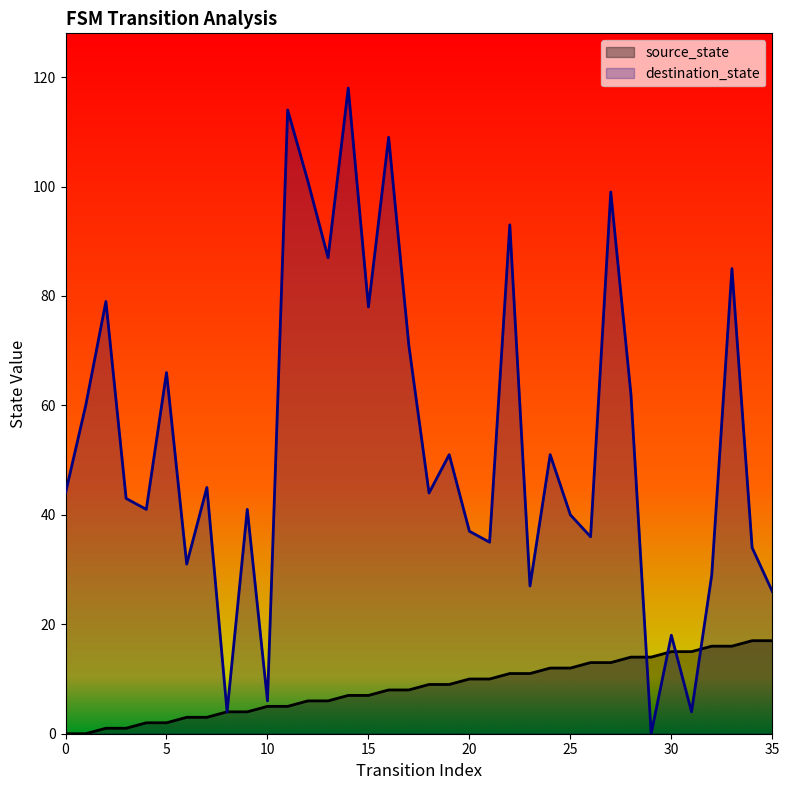

Which has a higher value, 8 or 3?

8